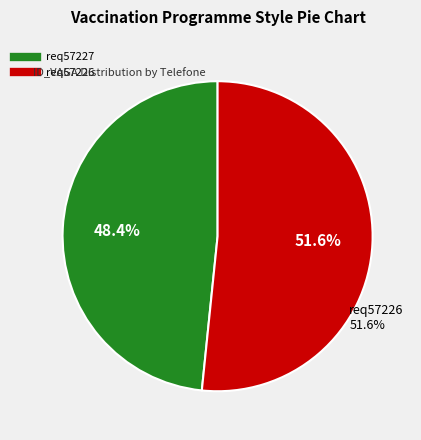

How many segments does this pie chart have?

2